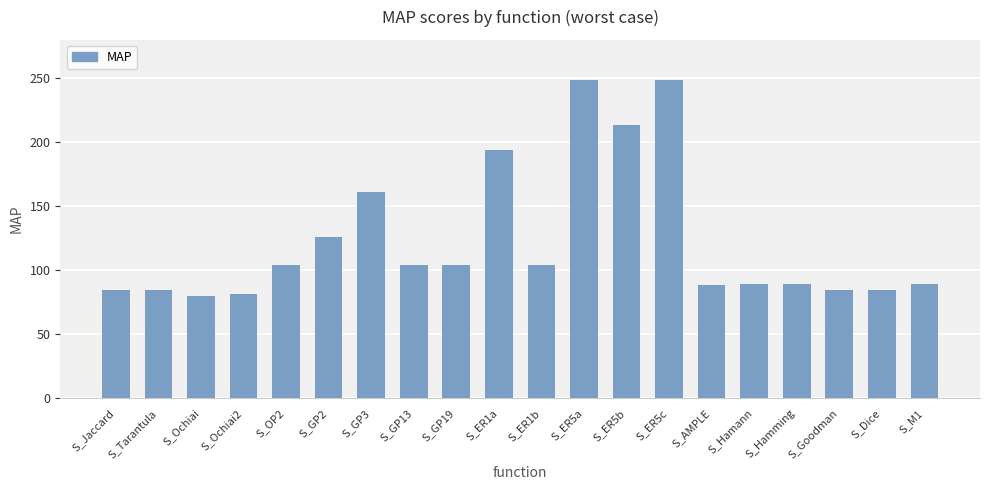

What is the label of the 19th bar from the right?

S_Tarantula